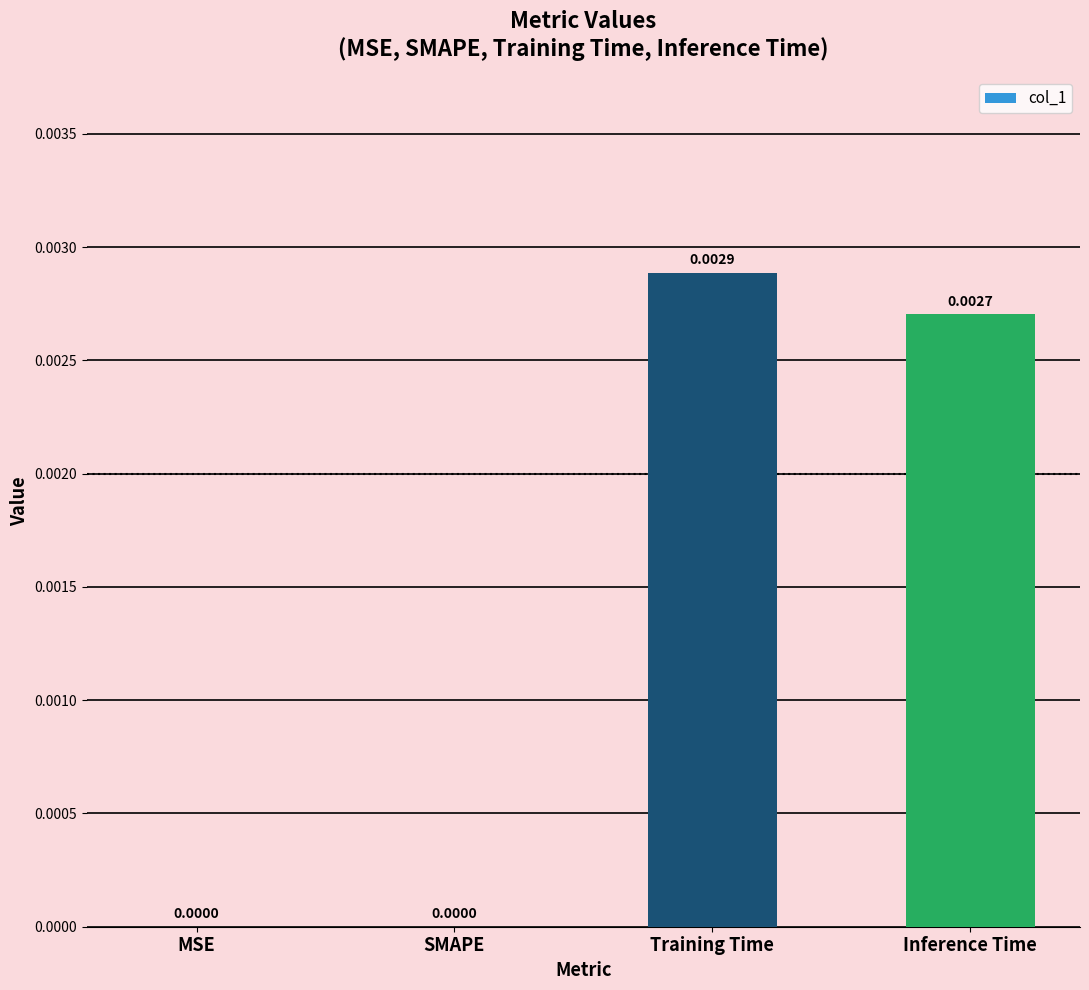

Between MSE and Training Time, which is larger?

Training Time